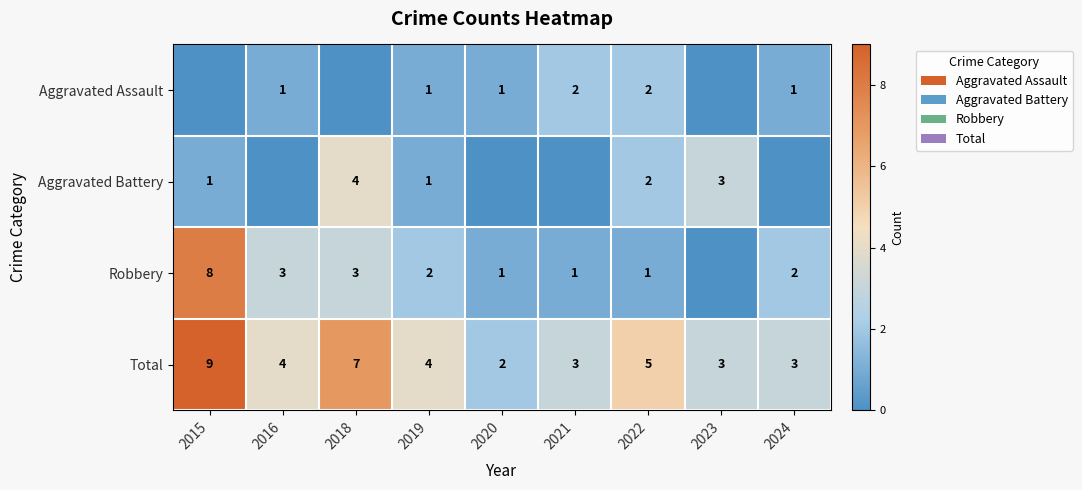

Count the Total values in the range 3 to 5.

6